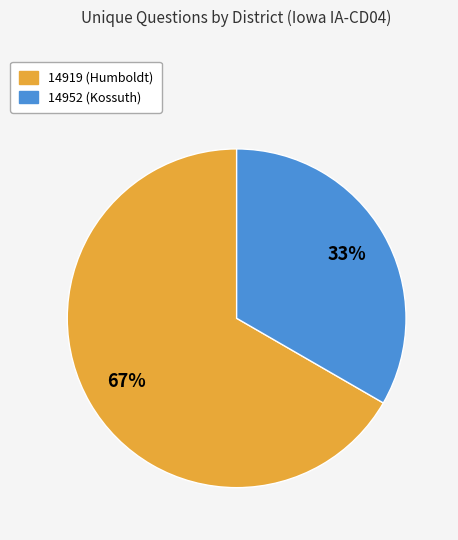

Which slice represents more than half of the pie?

14919 (Humboldt)